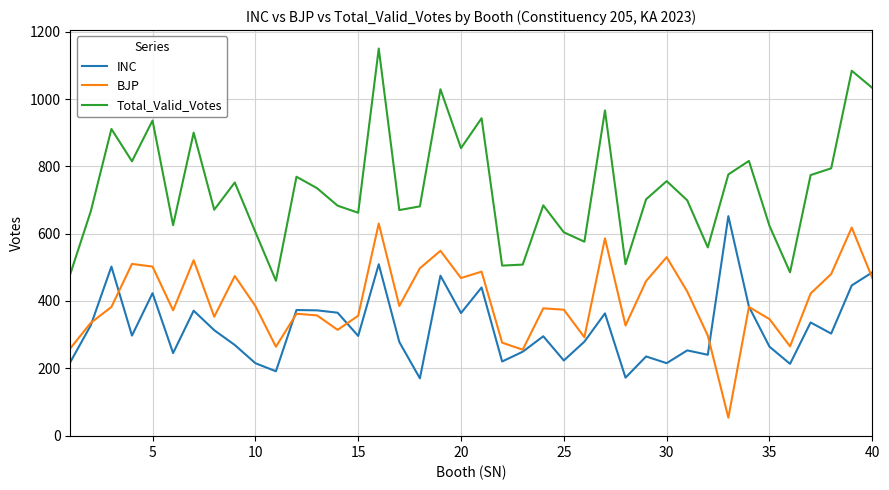

What is the minimum value shown in the chart?

53